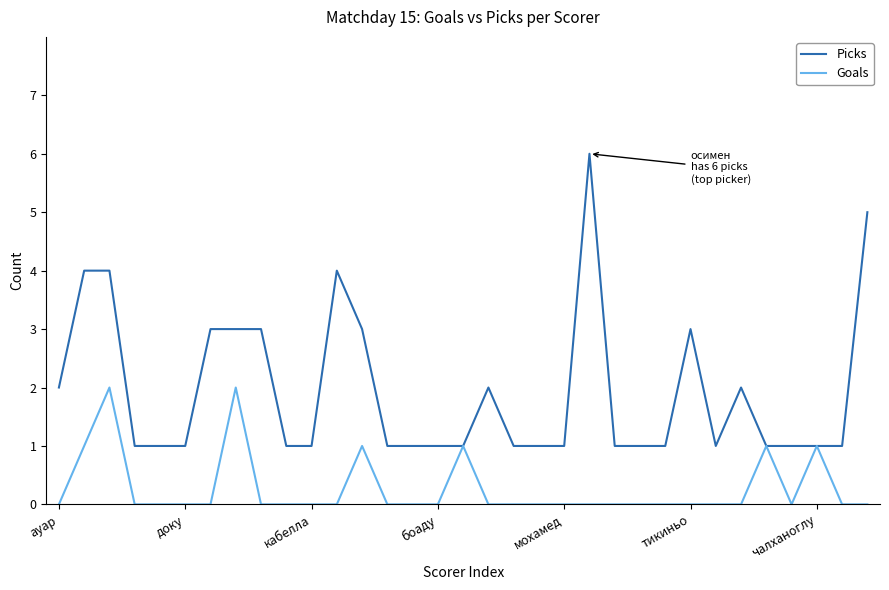

Which series has the largest total across all categories?

Picks